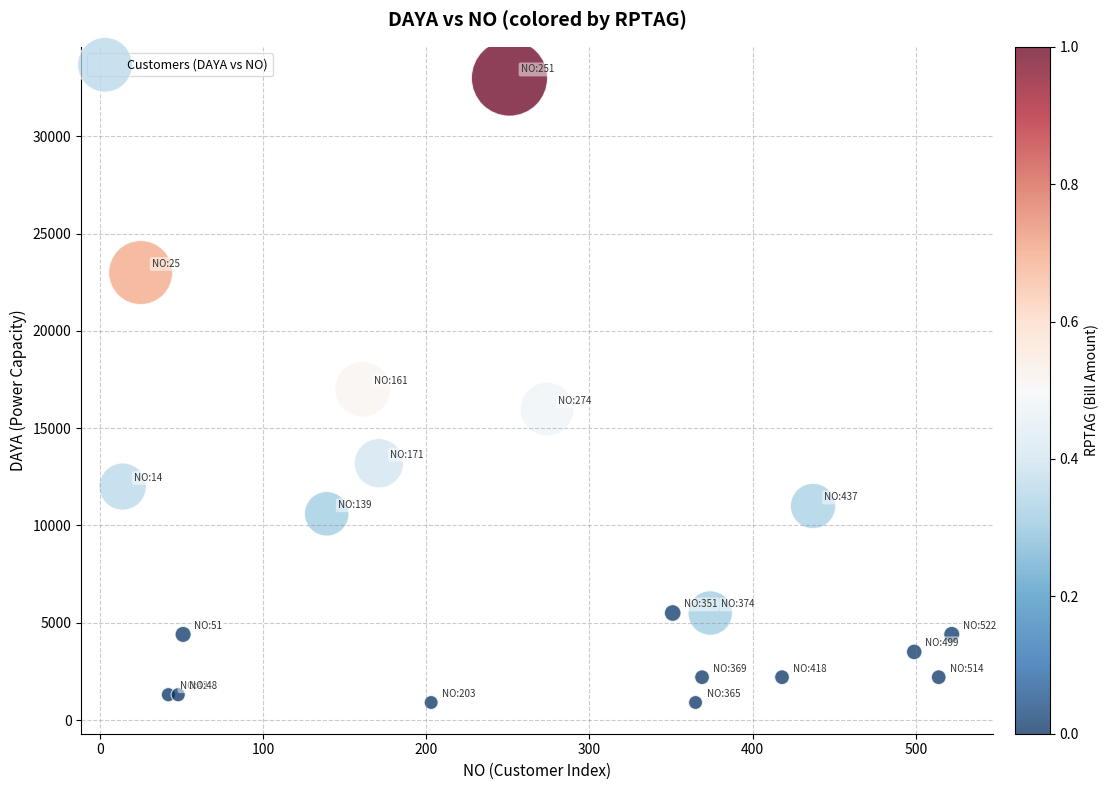

List the coordinates of all points as (Y, X) pairs, reading left to right.

(12000, 14)  (23000, 25)  (1300, 42)  (1300, 48)  (4400, 51)  (10600, 139)  (17000, 161)  (13200, 171)  (900, 203)  (33000, 251)  (15980, 274)  (5500, 351)  (900, 365)  (2200, 369)  (5500, 374)  (2200, 418)  (11000, 437)  (3500, 499)  (2200, 514)  (4400, 522)